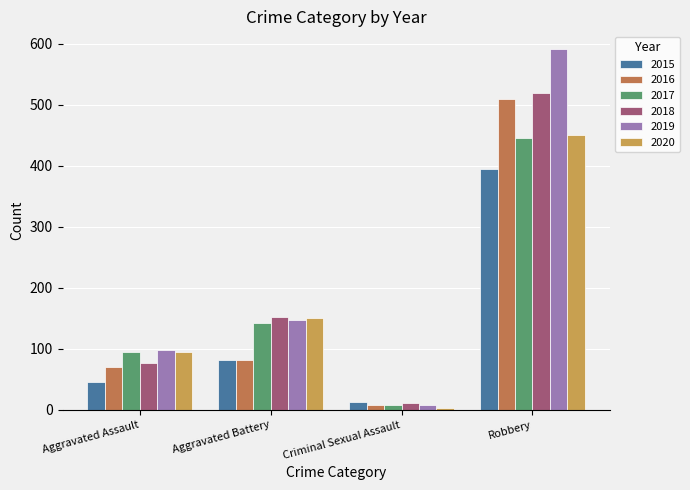

True or false: 2019 has a value of 148 at Aggravated Battery.

True